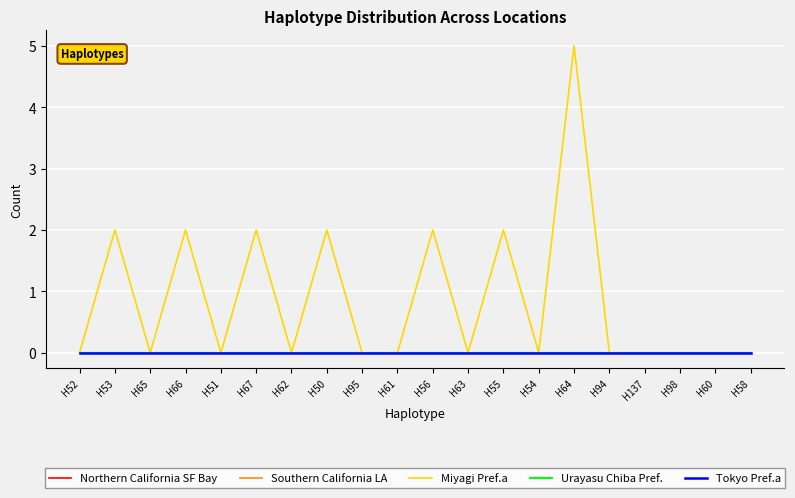

Which series changed the most between H67 and H61?

Miyagi Pref.a